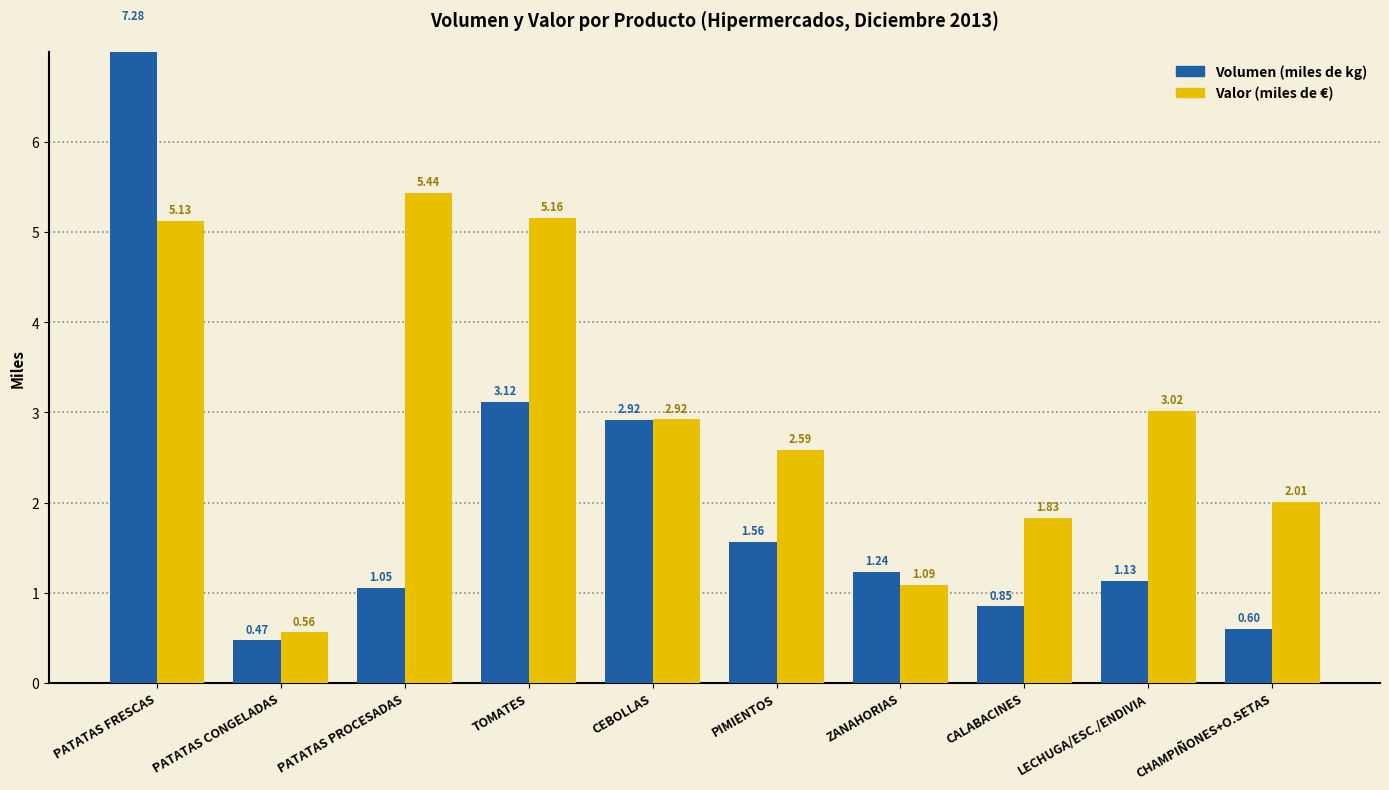

At which category does the chart reach its peak across all series?

PATATAS FRESCAS